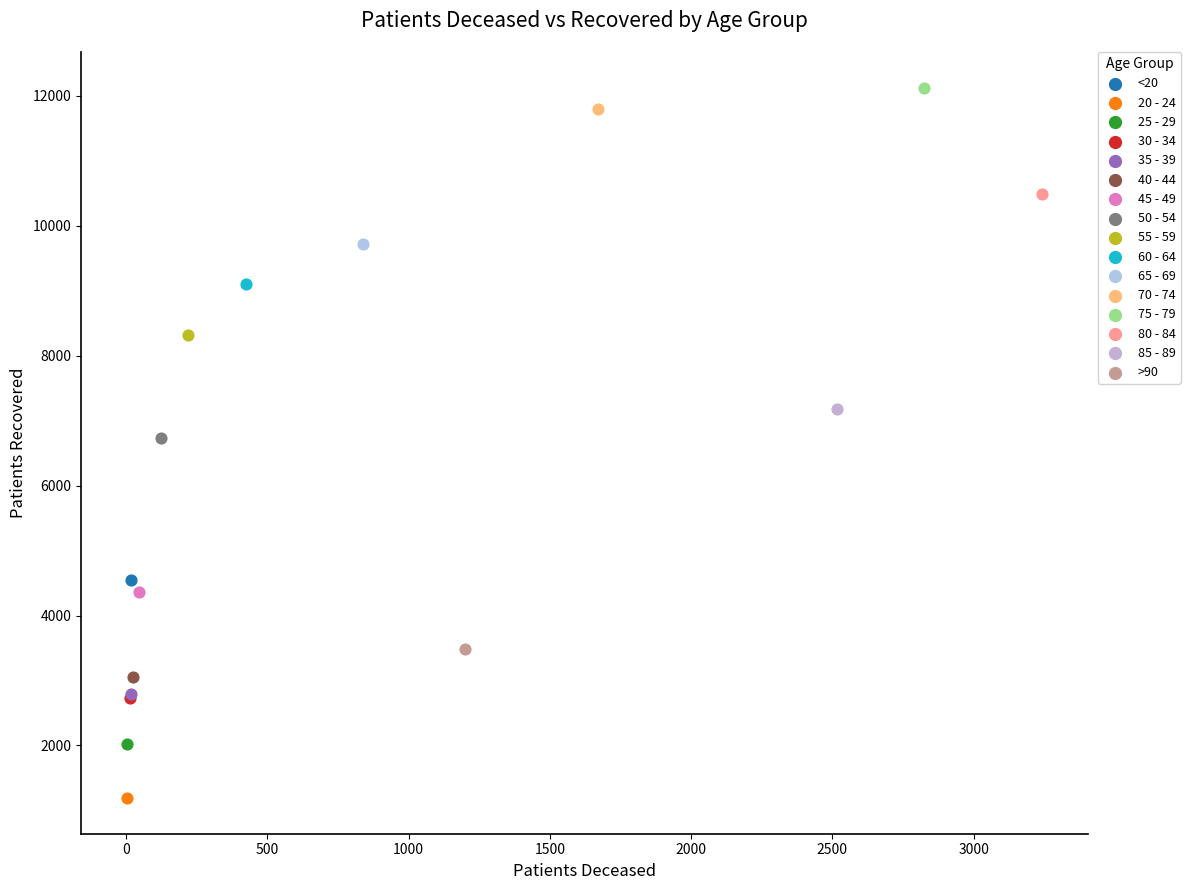

Which series contains the highest Y value?

75 - 79